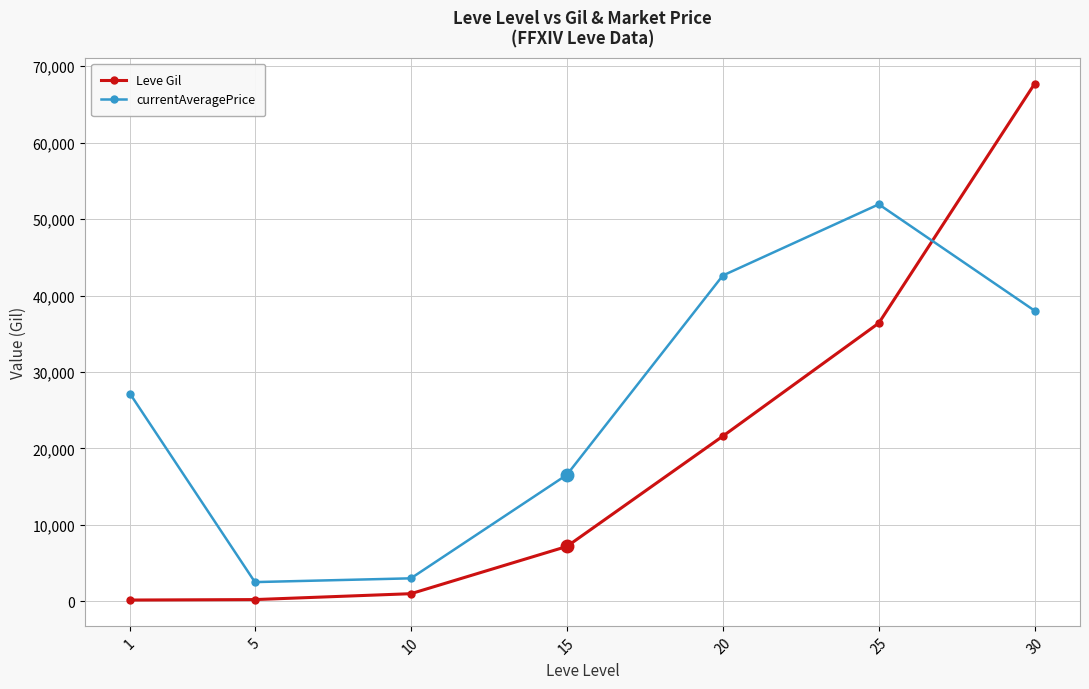

At which category is the sum across all series the highest?

30